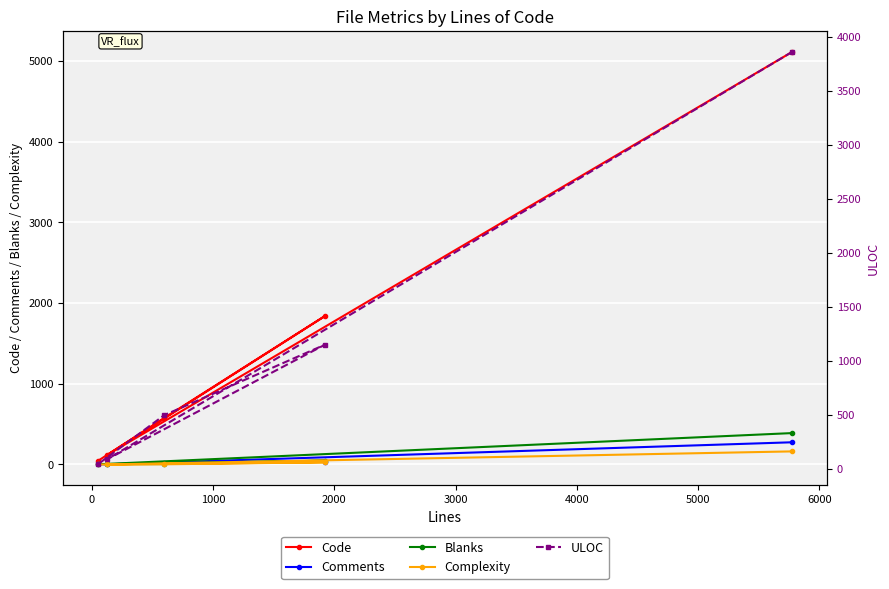

What is the maximum value for Comments?

275